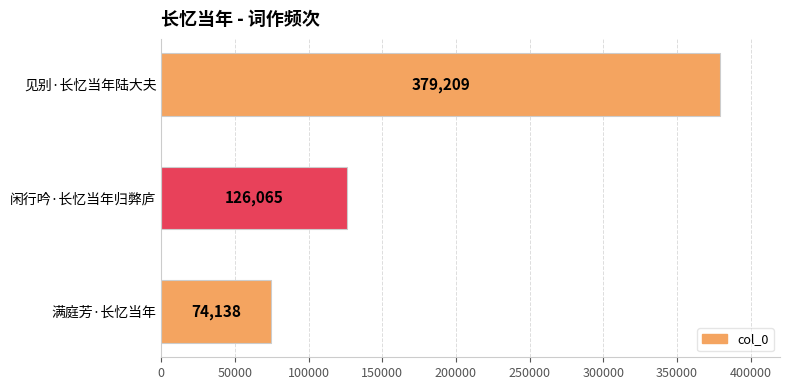

Reading bottom to top, list all the values displayed in this chart.

74138	126065	379209